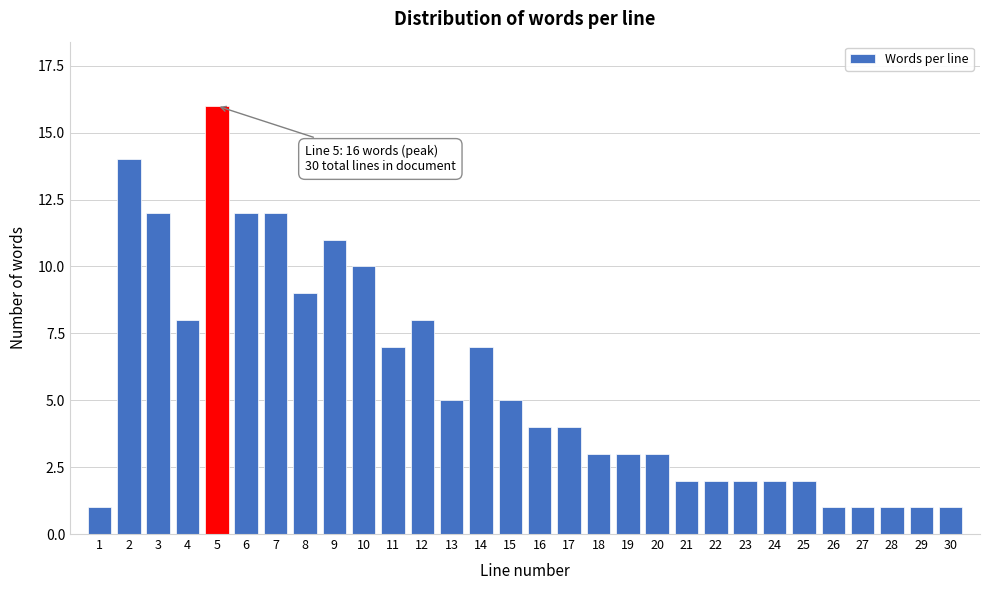

Reading left to right, what are all the values shown in this chart?

1=1	2=14	3=12	4=8	5=16	6=12	7=12	8=9	9=11	10=10	11=7	12=8	13=5	14=7	15=5	16=4	17=4	18=3	19=3	20=3	21=2	22=2	23=2	24=2	25=2	26=1	27=1	28=1	29=1	30=1